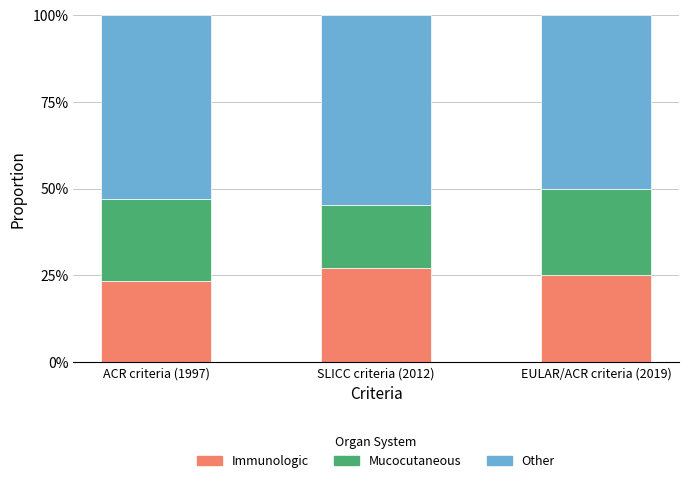

What is the label of the 1st bar from the left?

ACR criteria (1997)